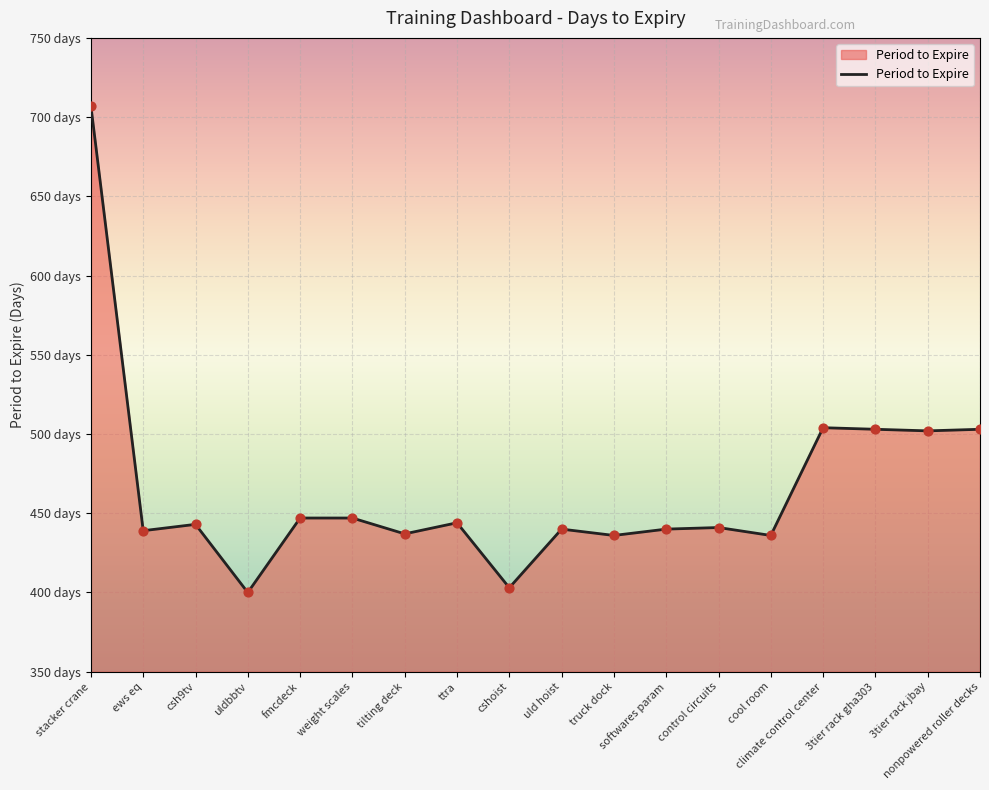

What is the change in value from csh9tv to uld hoist?

-3